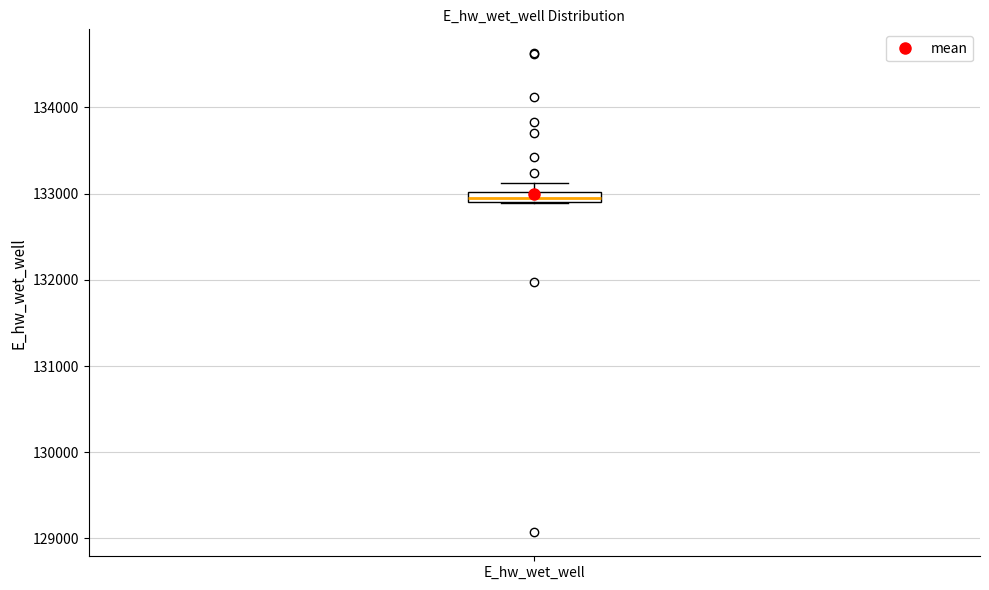

Where is the lower edge of the box for E_hw_wet_well on the y-axis? The values are not printed on the chart, so give them approximately, as read against the axis.

132900